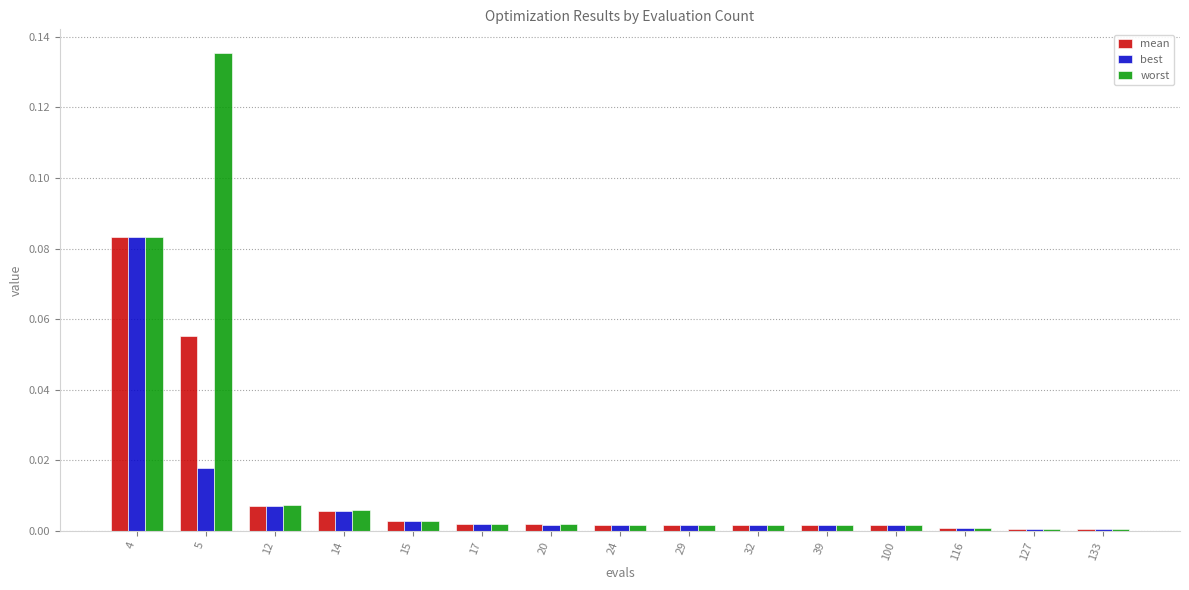

Is the value of worst at 133 greater than the value of best at 29?

No